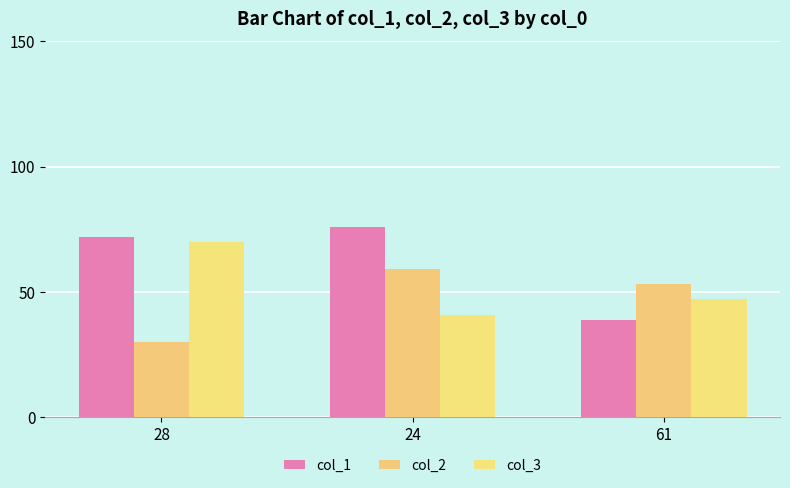

At how many categories does at least one series exceed 39?

3